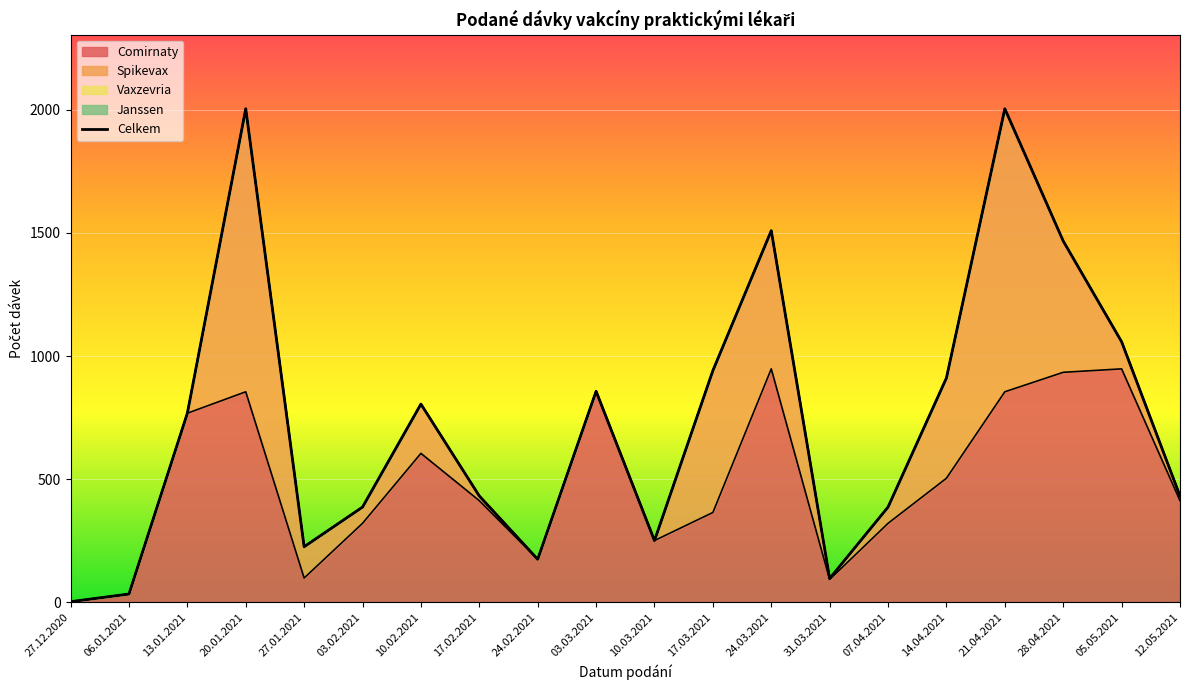

What is the greatest value displayed?

2004